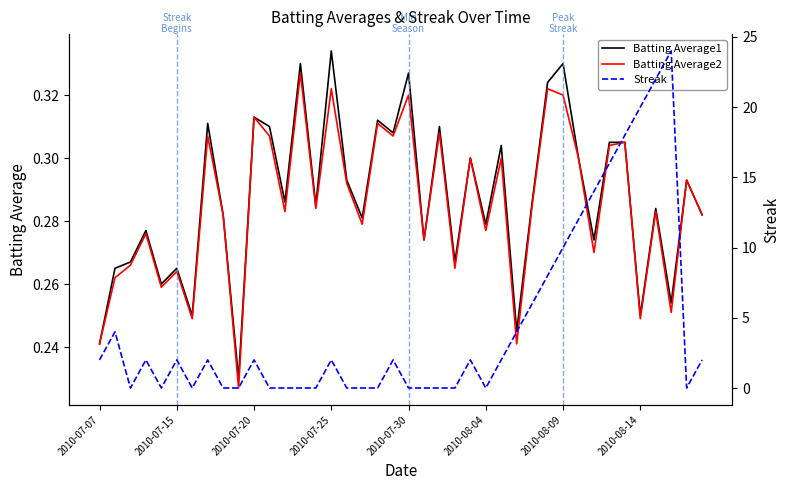

The Batting Average2 series shows 0.1 at 2010-08-14. True or false?

False